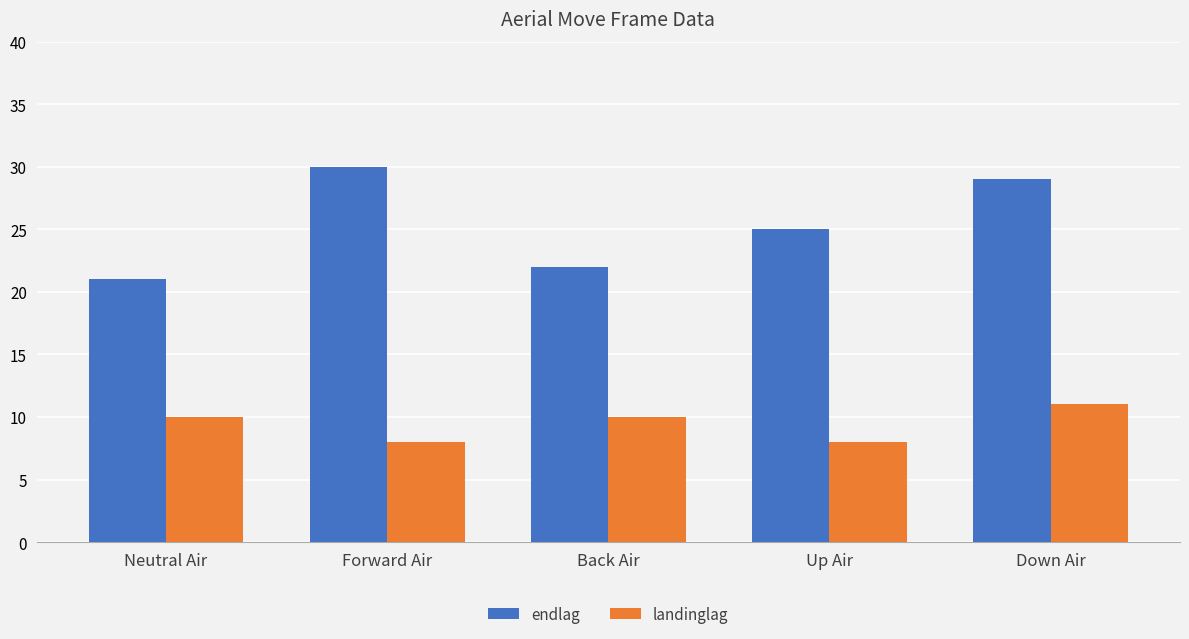

Read the landinglag value at Neutral Air.

10